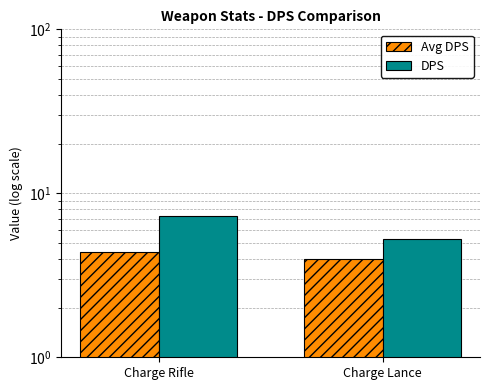

Is it true that DPS equals 11.7 at Charge Rifle?

False